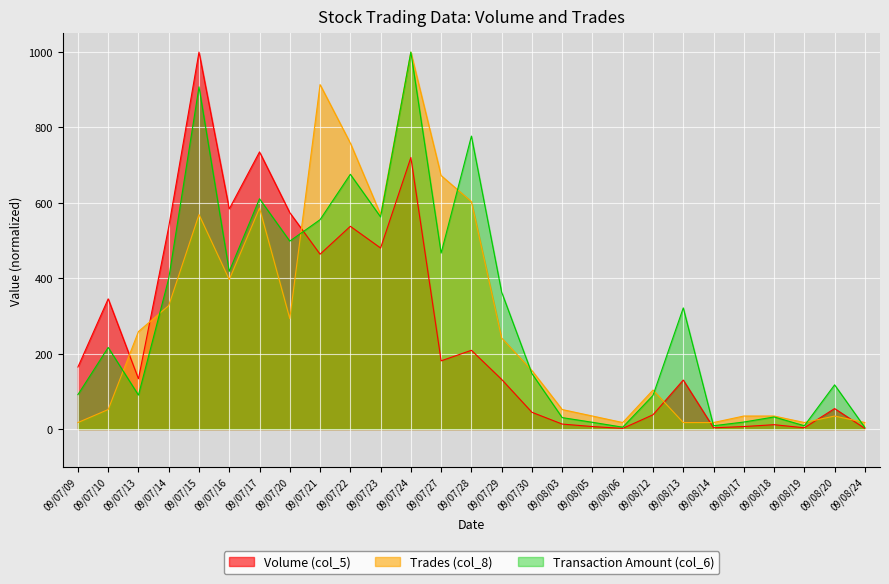

What is the greatest value displayed?

1000.0